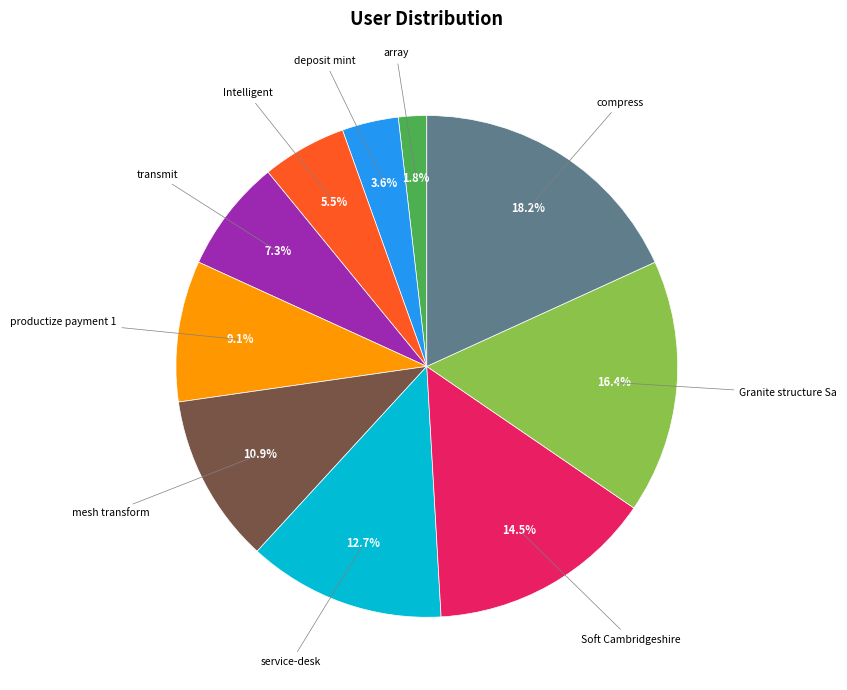

Is there a majority slice in this chart?

No